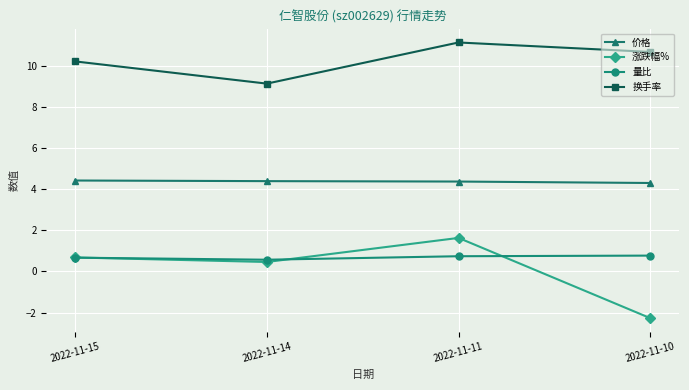

True or false: 涨跌幅% and 价格 intersect in this chart.

False